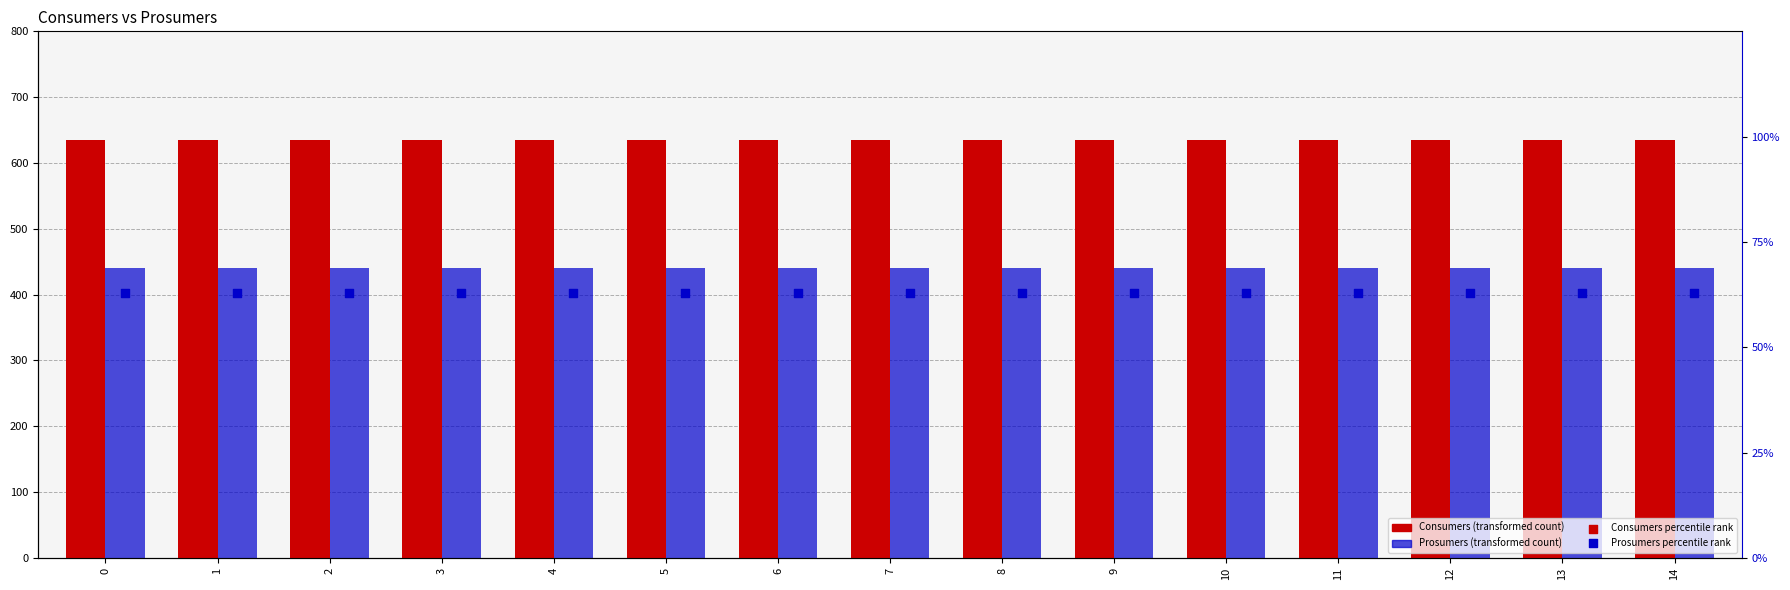

What is the total value across all series at 5?

1228.6